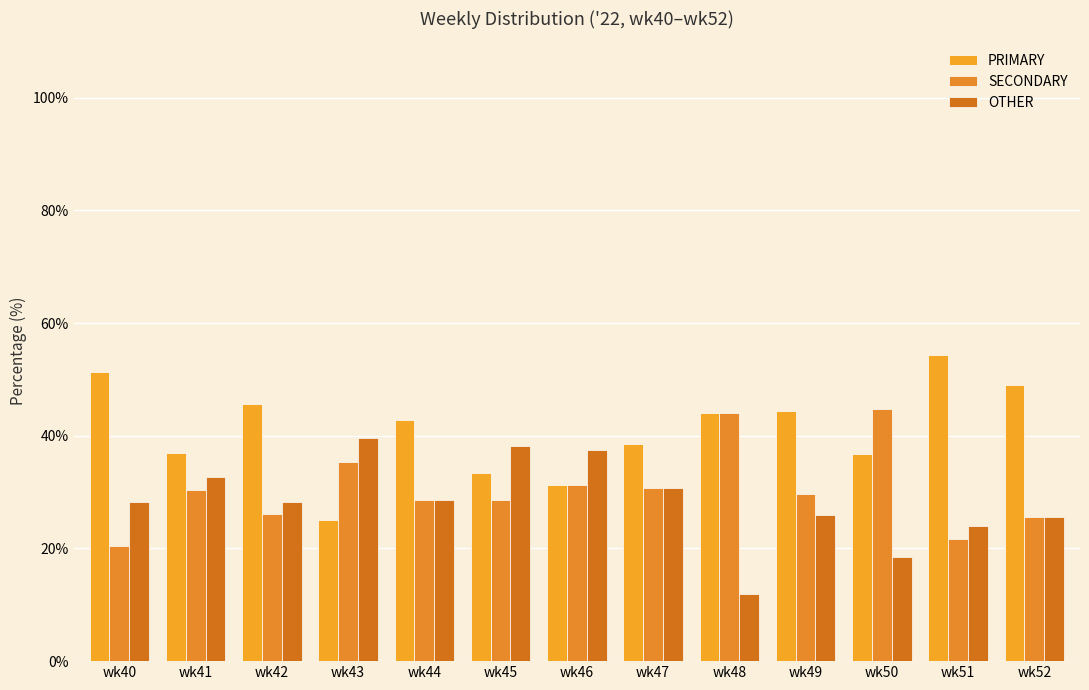

At which label is SECONDARY closest to 32?

wk46